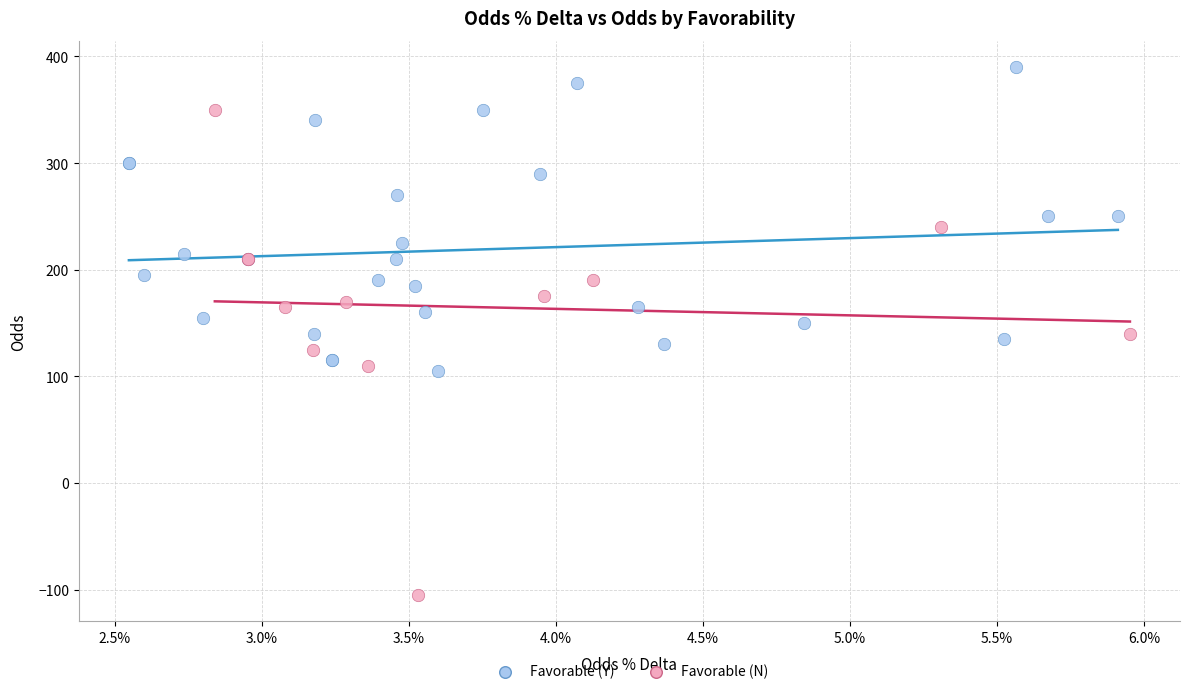

Which series reaches the maximum Y coordinate?

Favorable (Y)